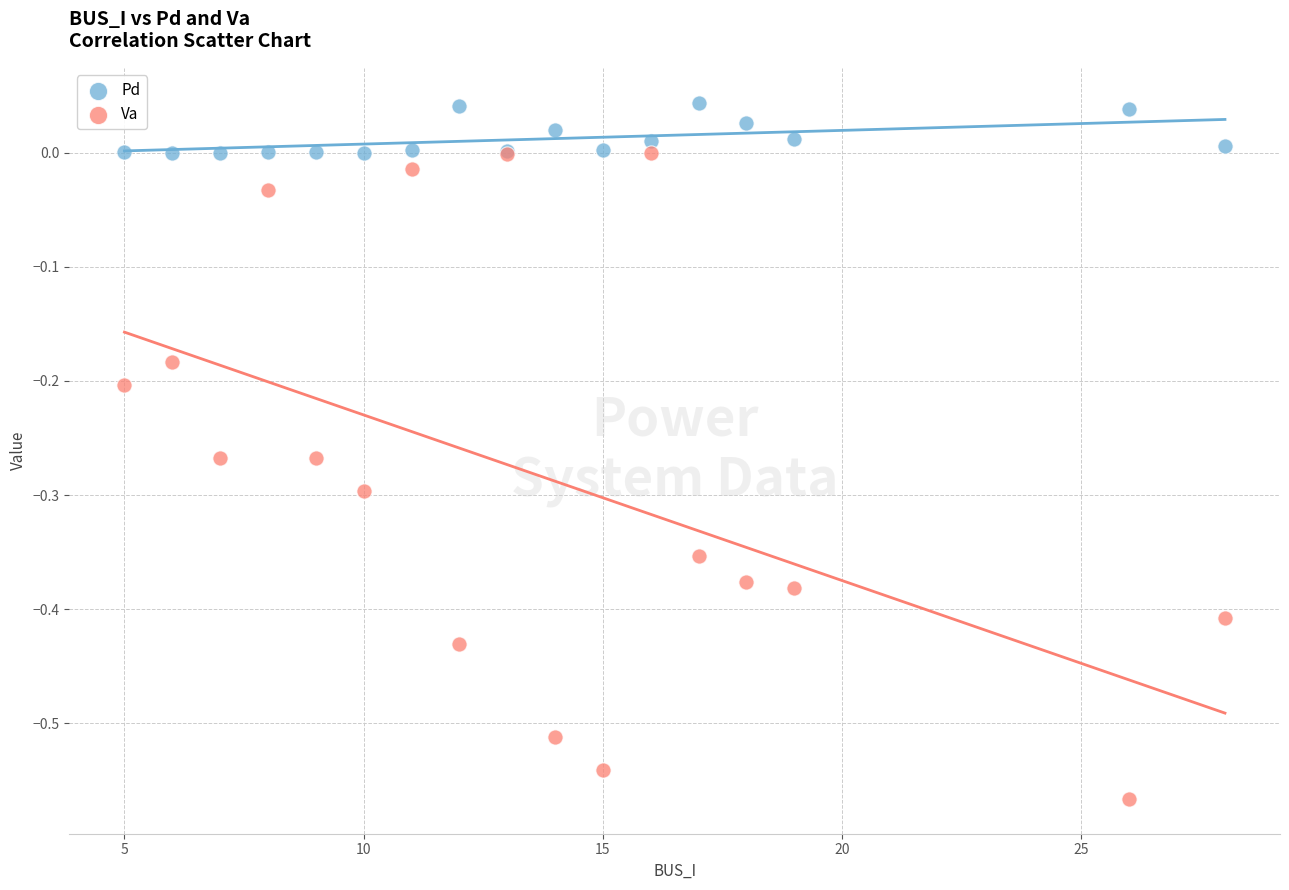

Which series has the largest Y range (max minus min)?

Va